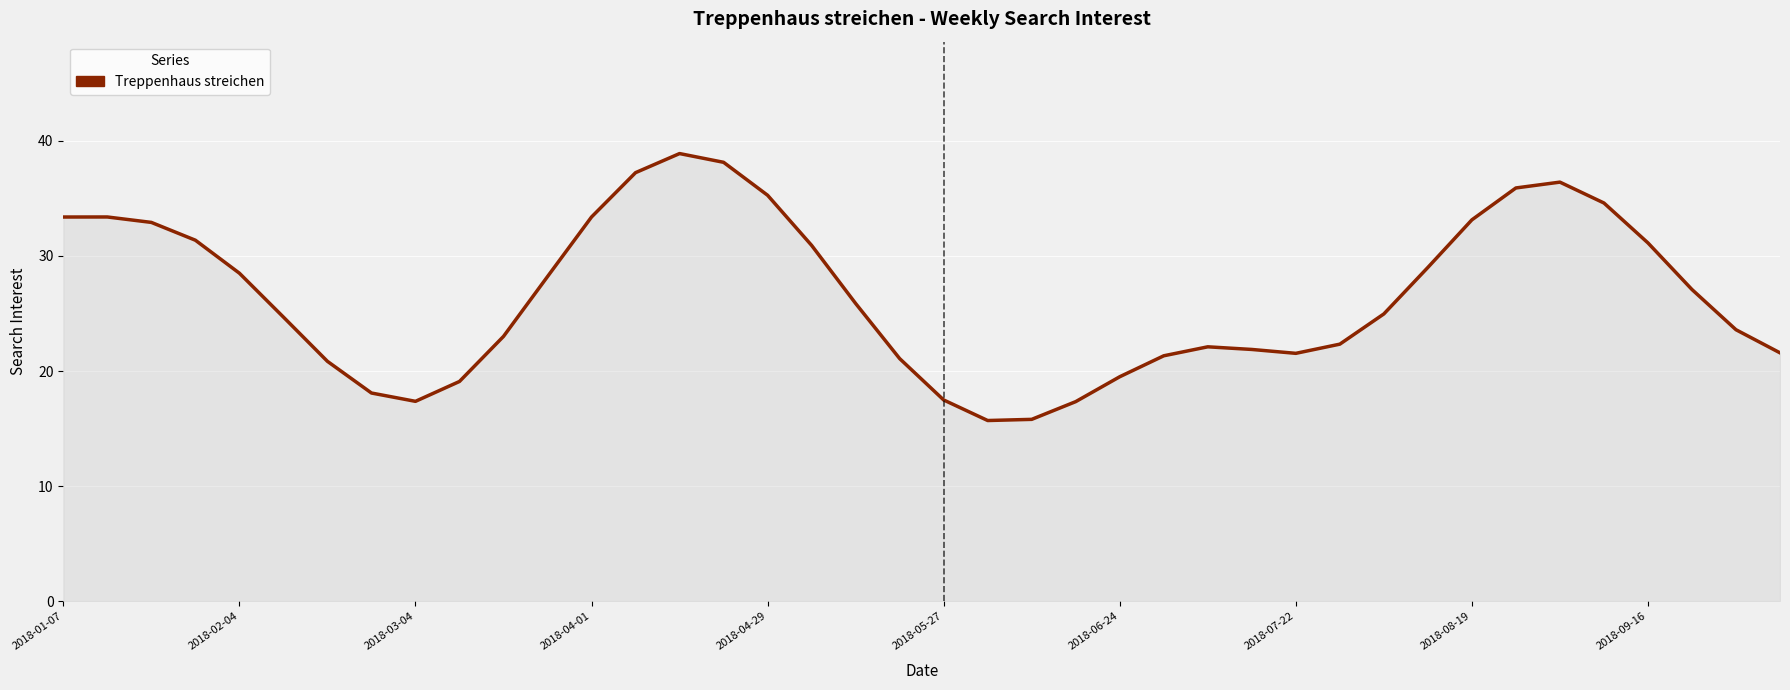

What is the greatest value displayed?

38.9